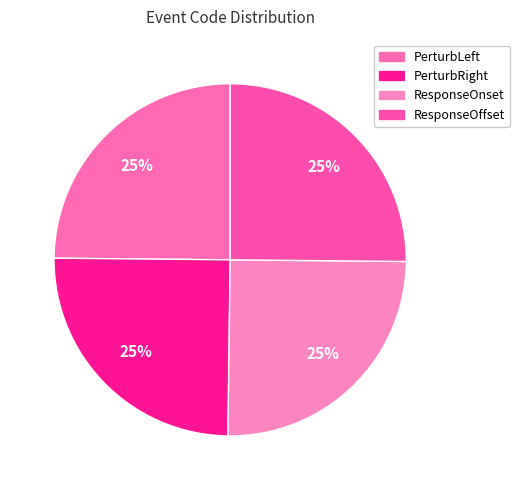

How many segments does this pie chart have?

4